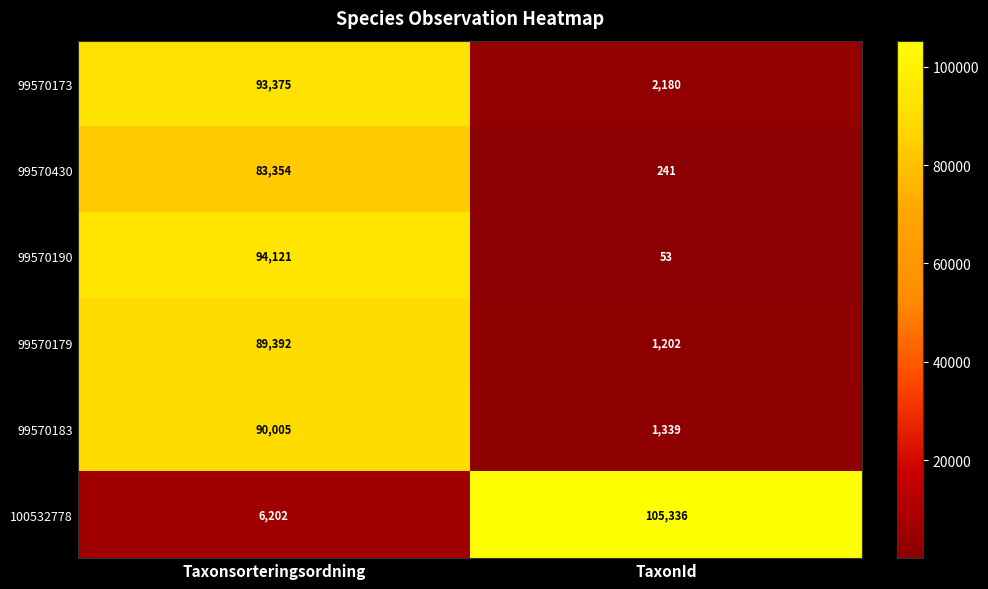

Rank the series at TaxonId from highest to lowest value.

100532778, 99570173, 99570183, 99570179, 99570430, 99570190